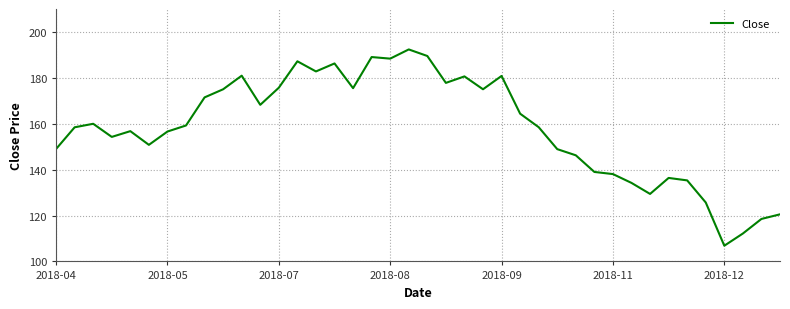

What is the smallest value displayed?

106.8